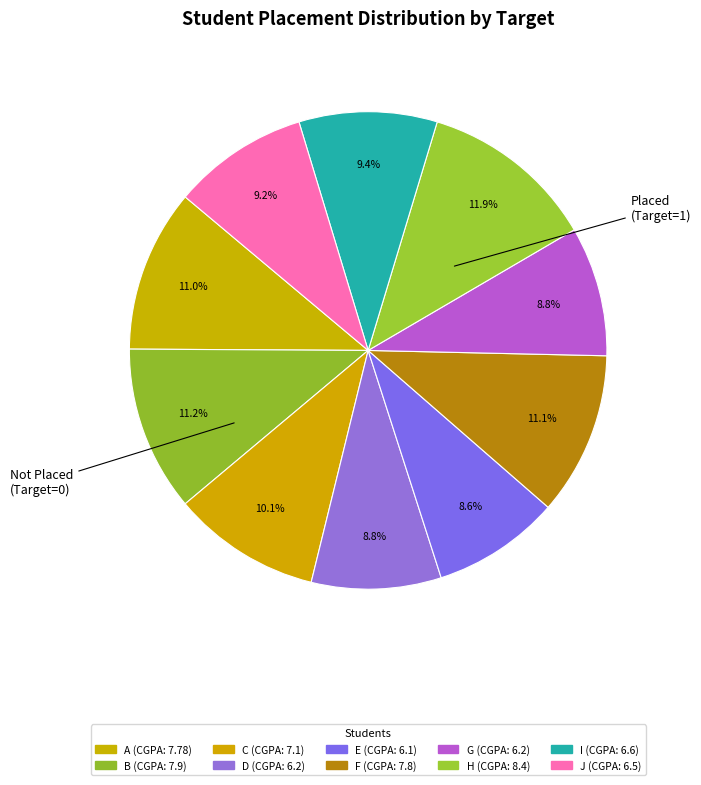

How many slices are in this pie chart?

10